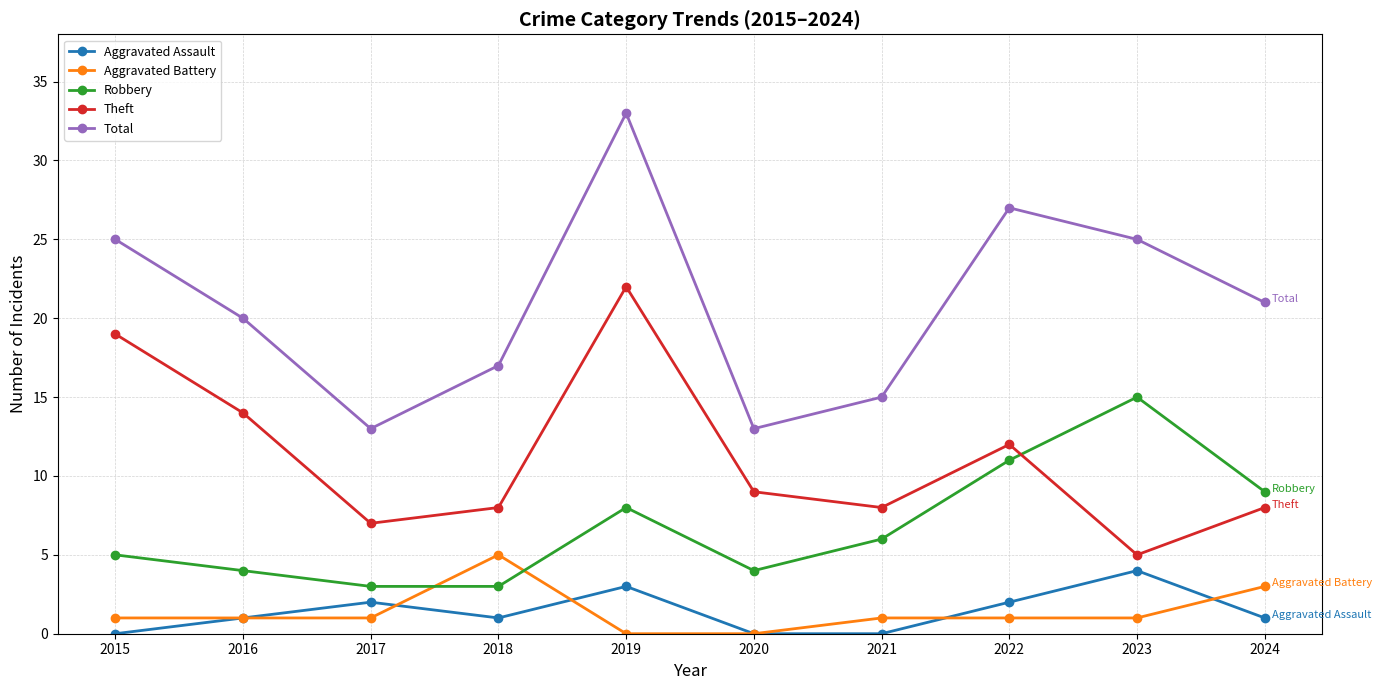

What is the difference between the highest and lowest values at 2017?

12